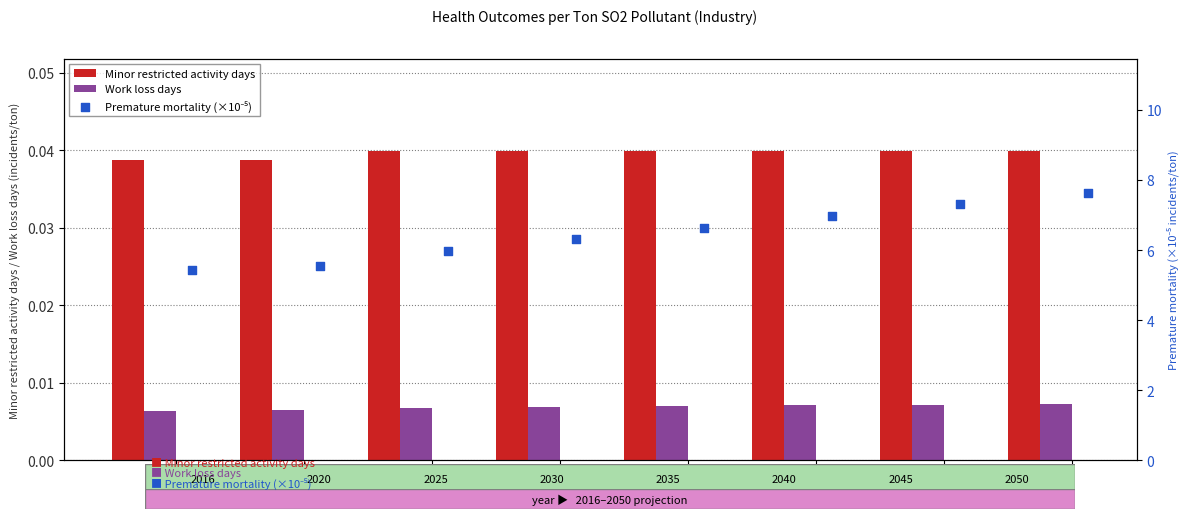

Which series contains the highest Y value?

Premature mortality (×10⁻⁵)